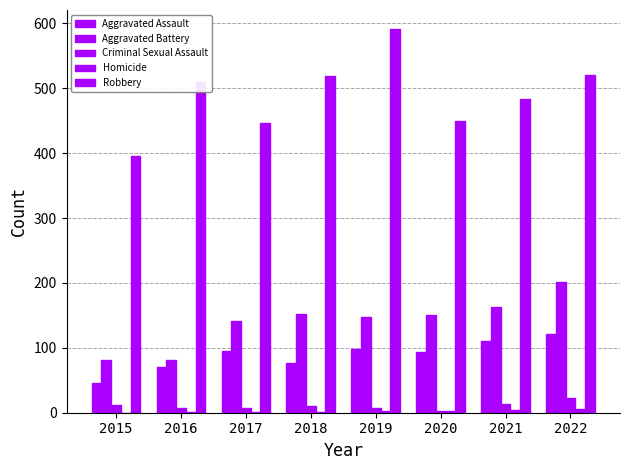

What is the value of the Robbery bar at the 1st from the left?

395